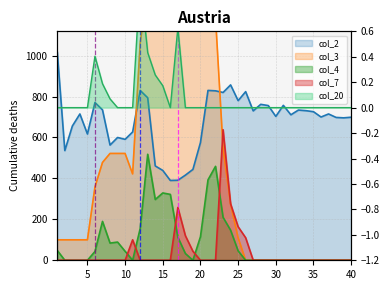

Is the value of col_3 at 25 greater than the value of col_4 at 6?

Yes